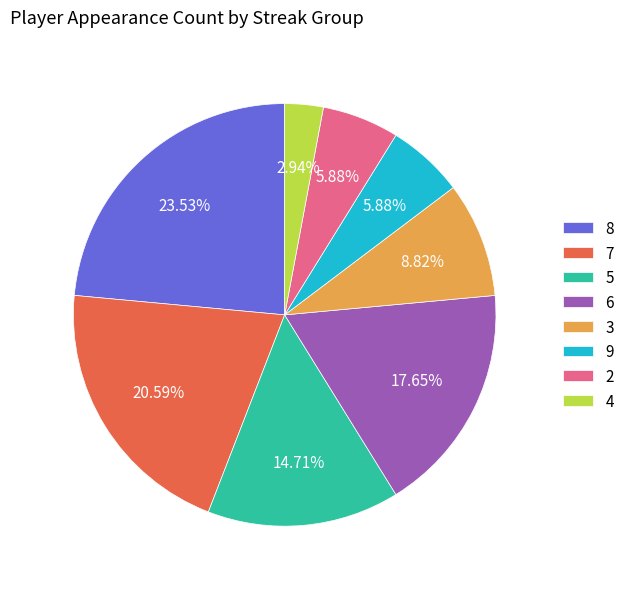

What percentage is the 7 slice, to the nearest percent?

21%